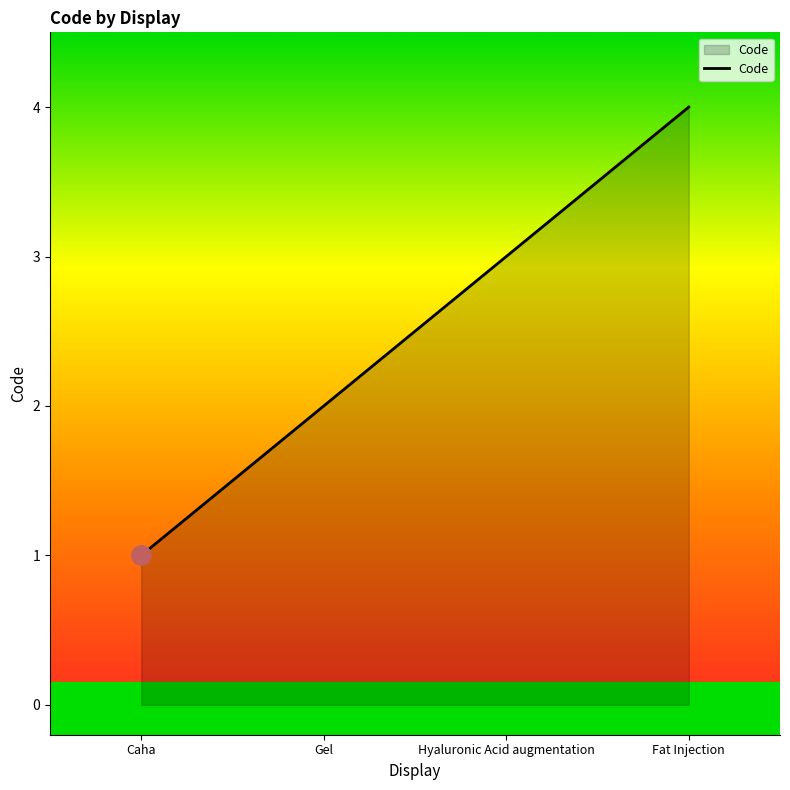

Does the chart have visible grid lines?

No